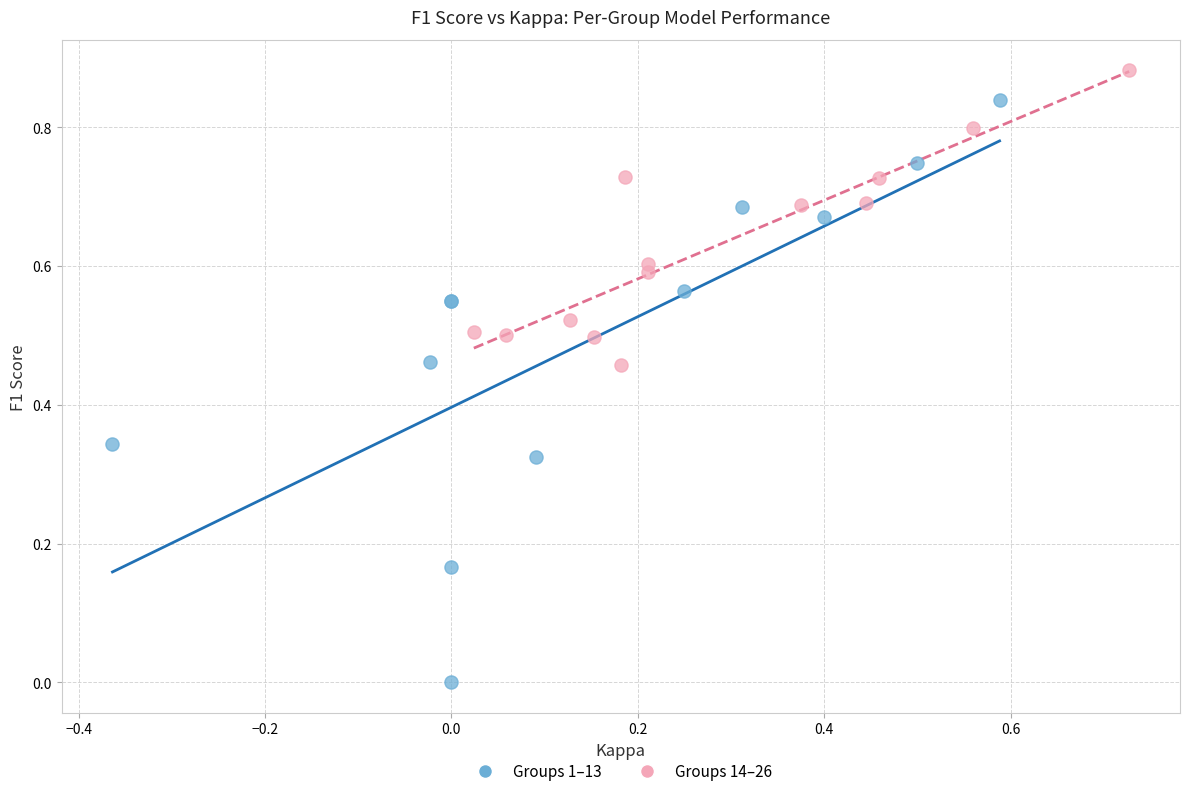

Which series has the largest Y range (max minus min)?

Groups 1–13